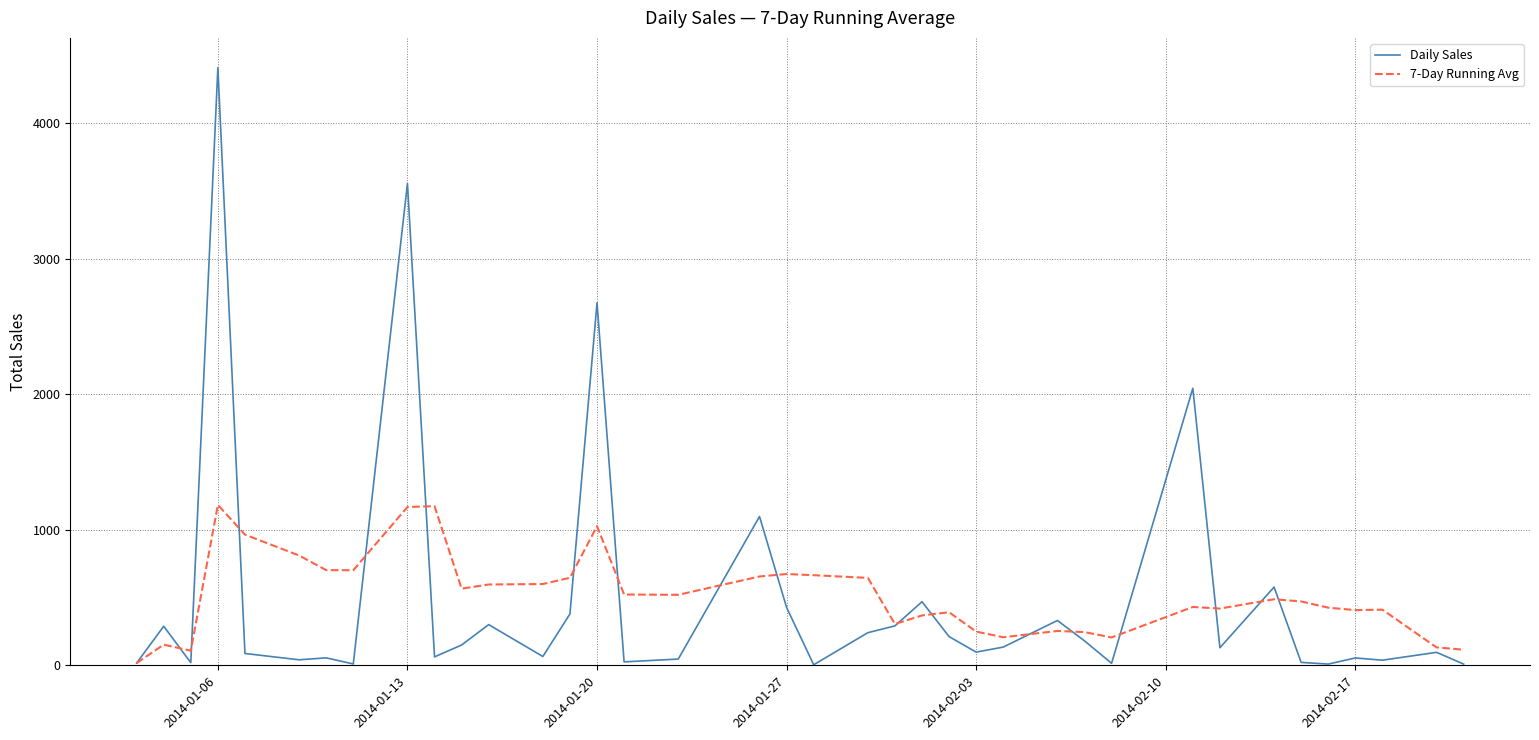

True or false: Daily Sales and 7-Day Running Avg intersect in this chart.

True